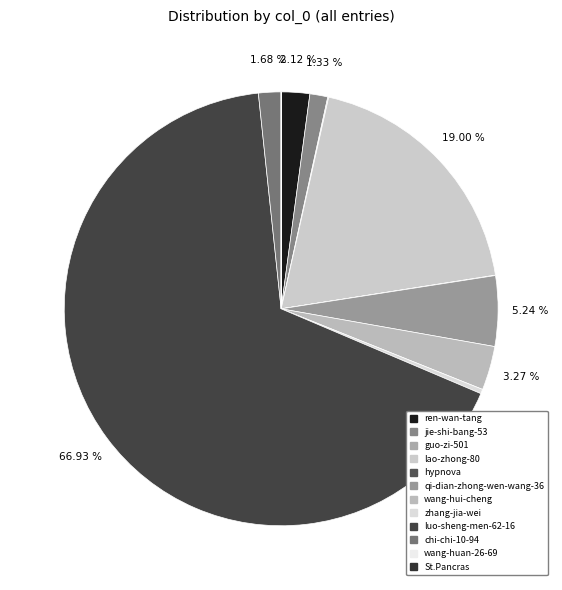

Count the number of slices in the pie.

12